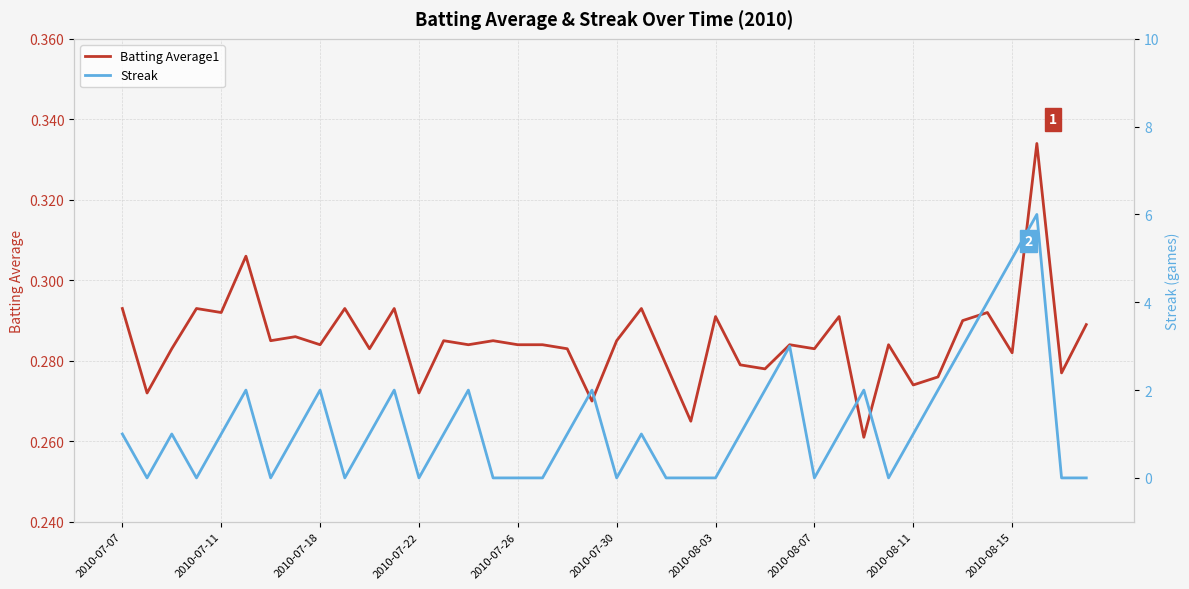

True or false: Batting Average1 has a value of 0.1 at 2010-08-15.

False